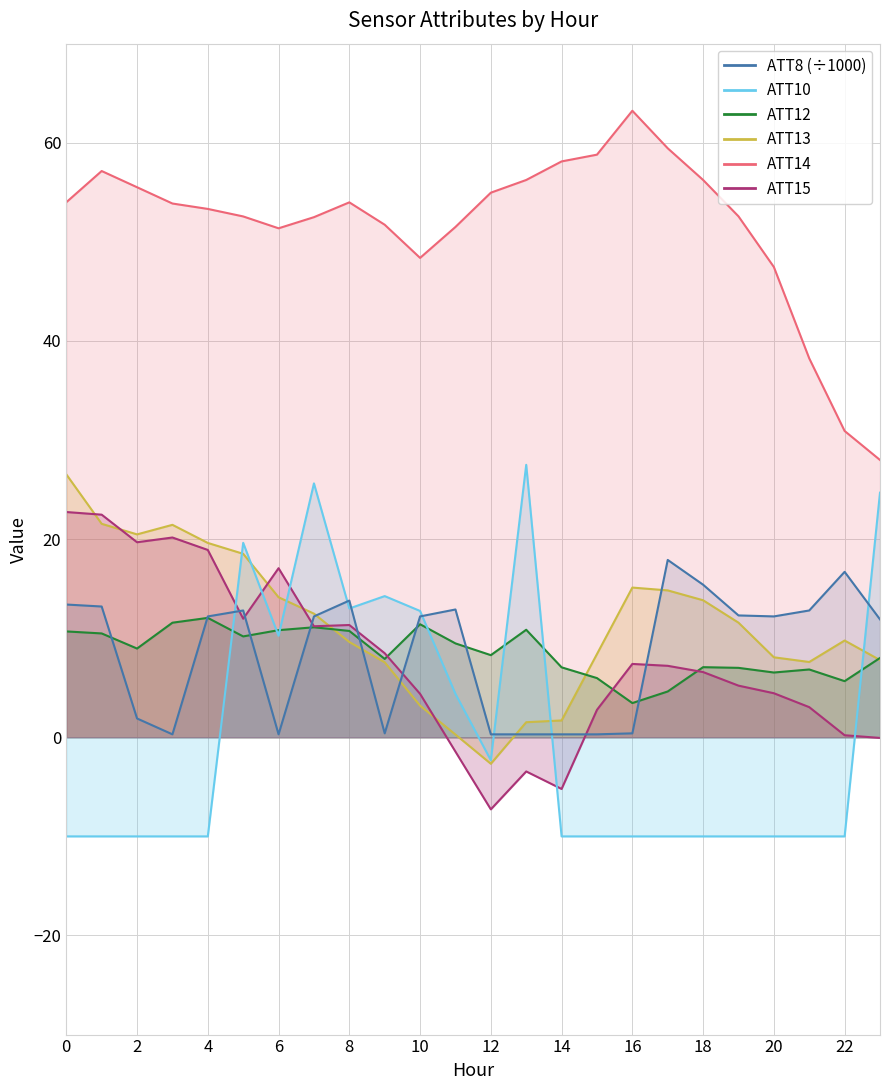

At which label is ATT10 closest to 8?

6